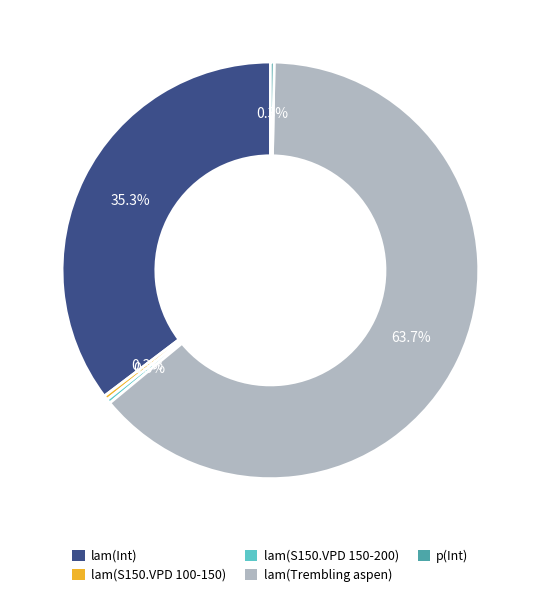

What percentage do lam(Int) and p(Int) together represent?

35.6%